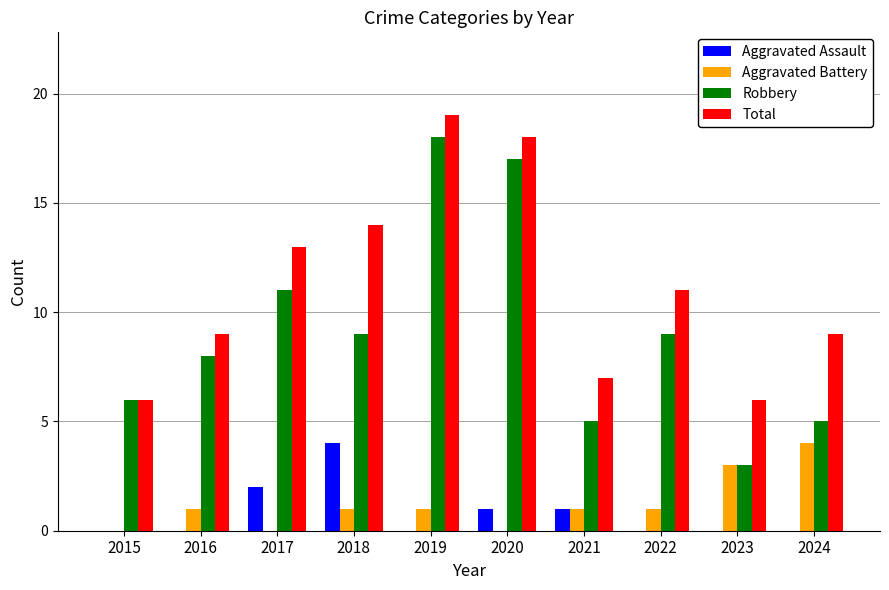

At which label does Total reach its peak?

2019